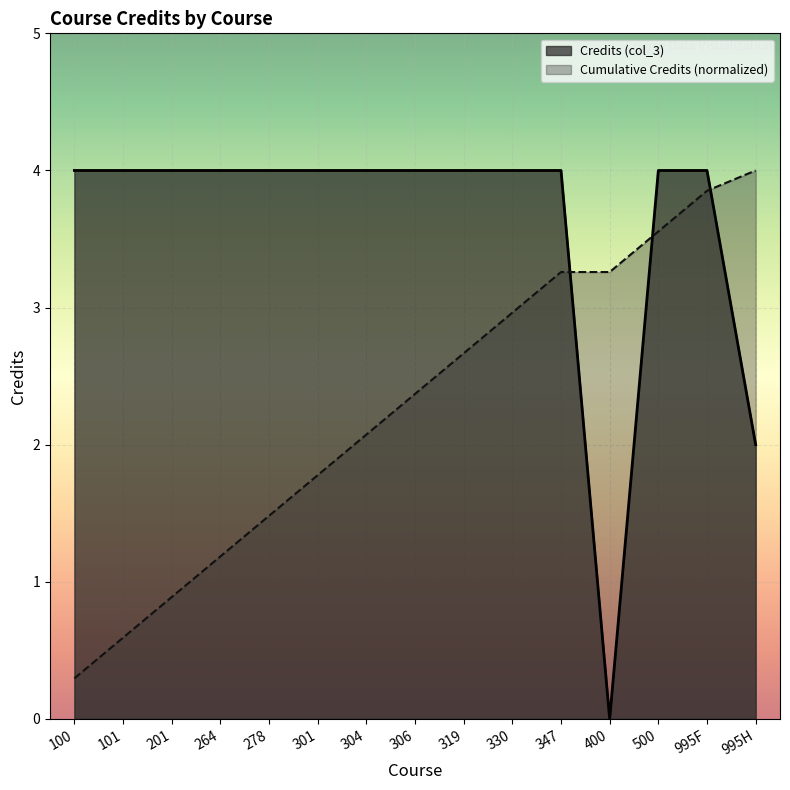

How many lines are shown in the chart?

2